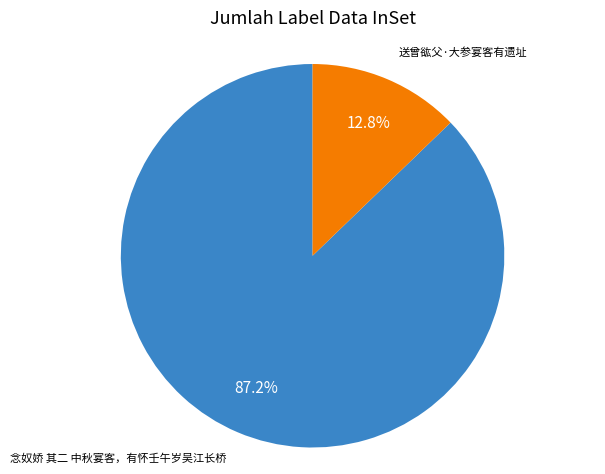

Is there any slice that represents more than half of the pie?

Yes